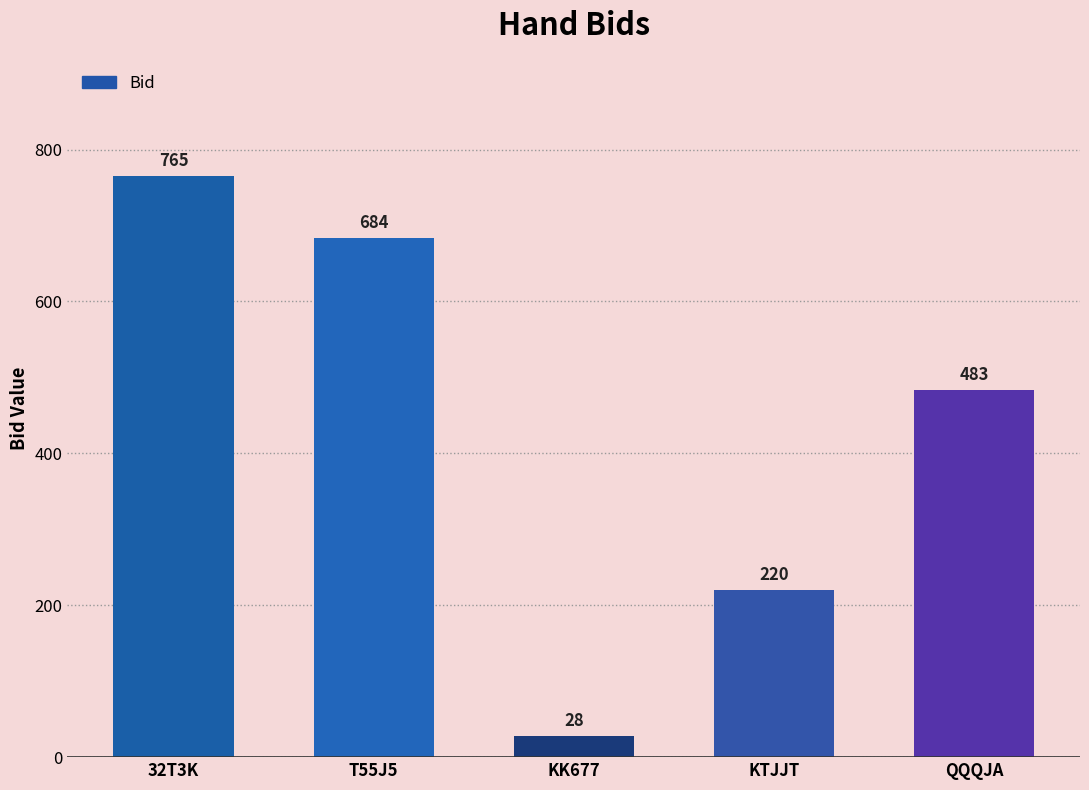

What is the difference between the values at T55J5 and QQQJA?

201